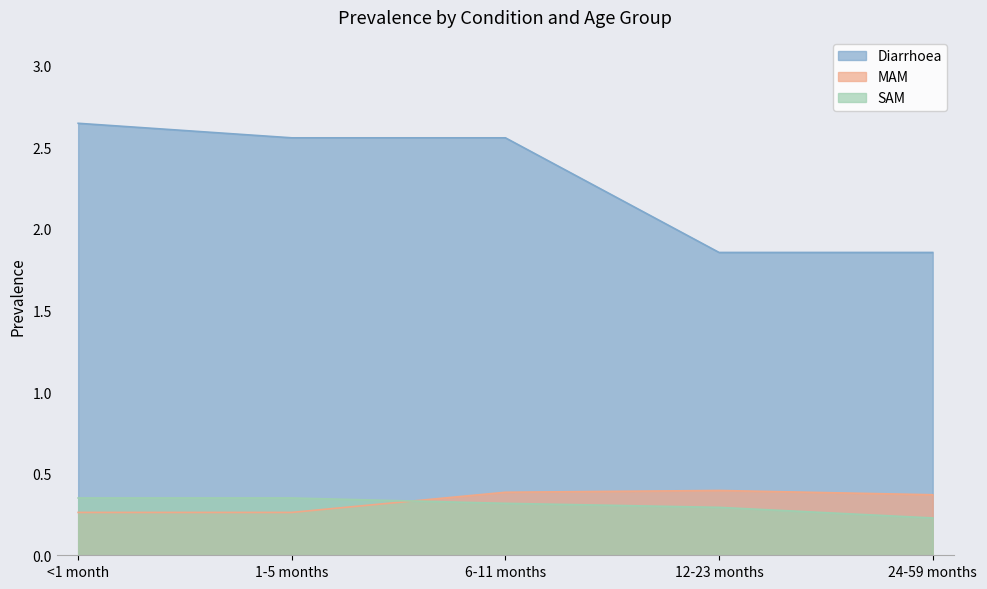

List the series in order of their peak value, lowest first.

SAM, MAM, Diarrhoea